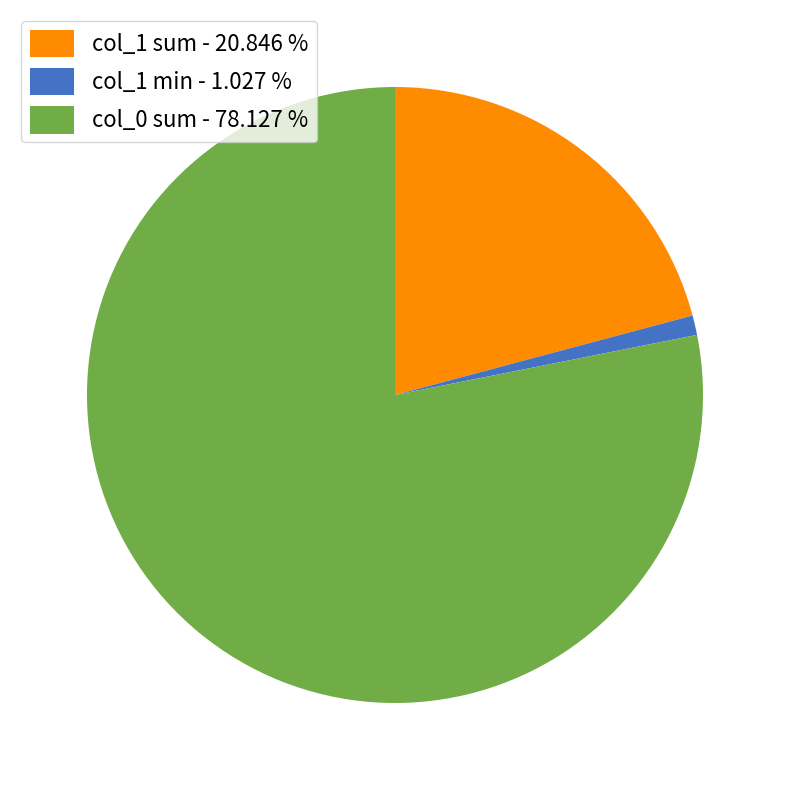

How many segments does this pie chart have?

3